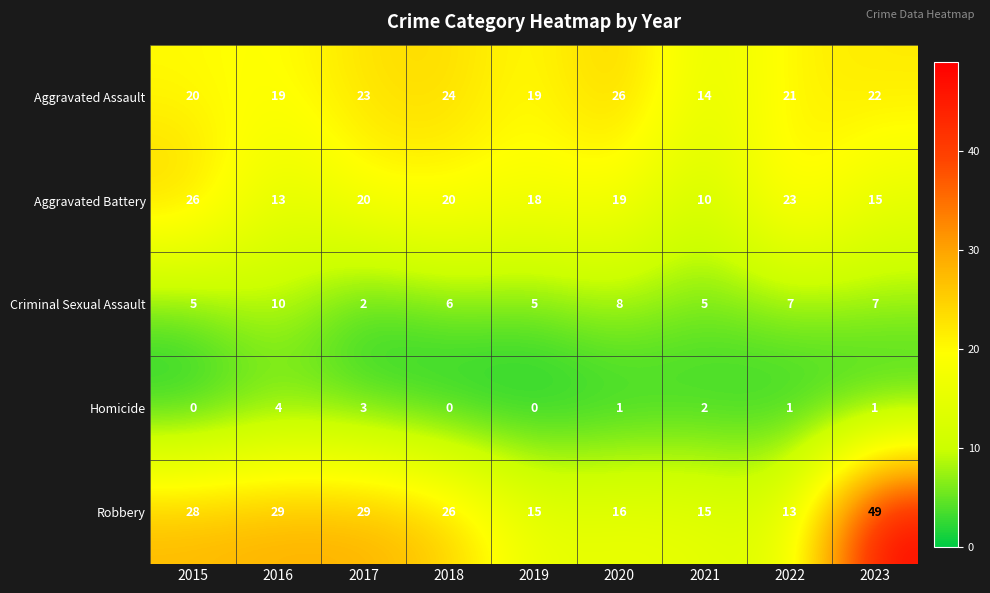

Which label corresponds to the largest value in the chart?

2023